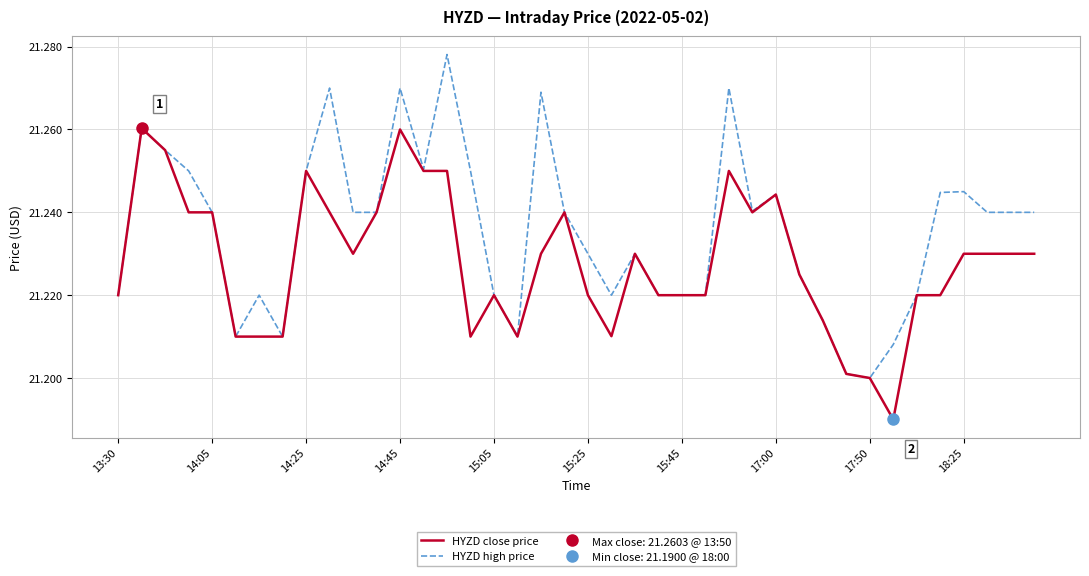

How many interior local peaks does the HYZD high price series have?

10